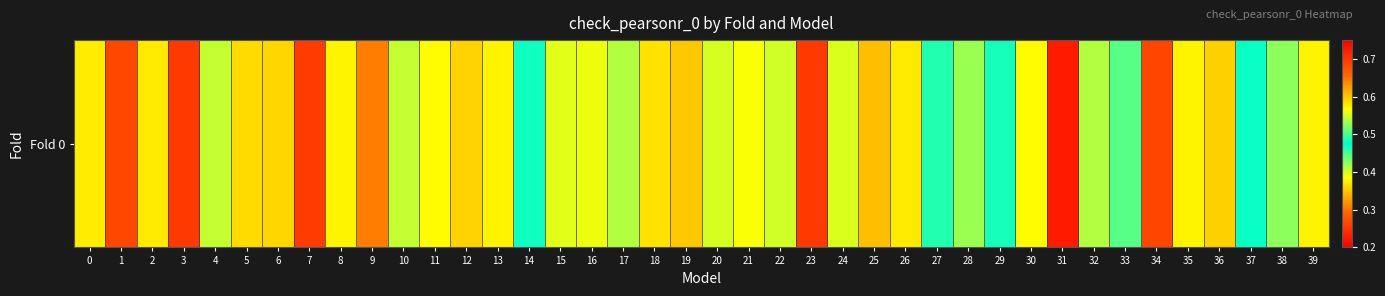

What is the change in value from 7 to 26?

-0.1